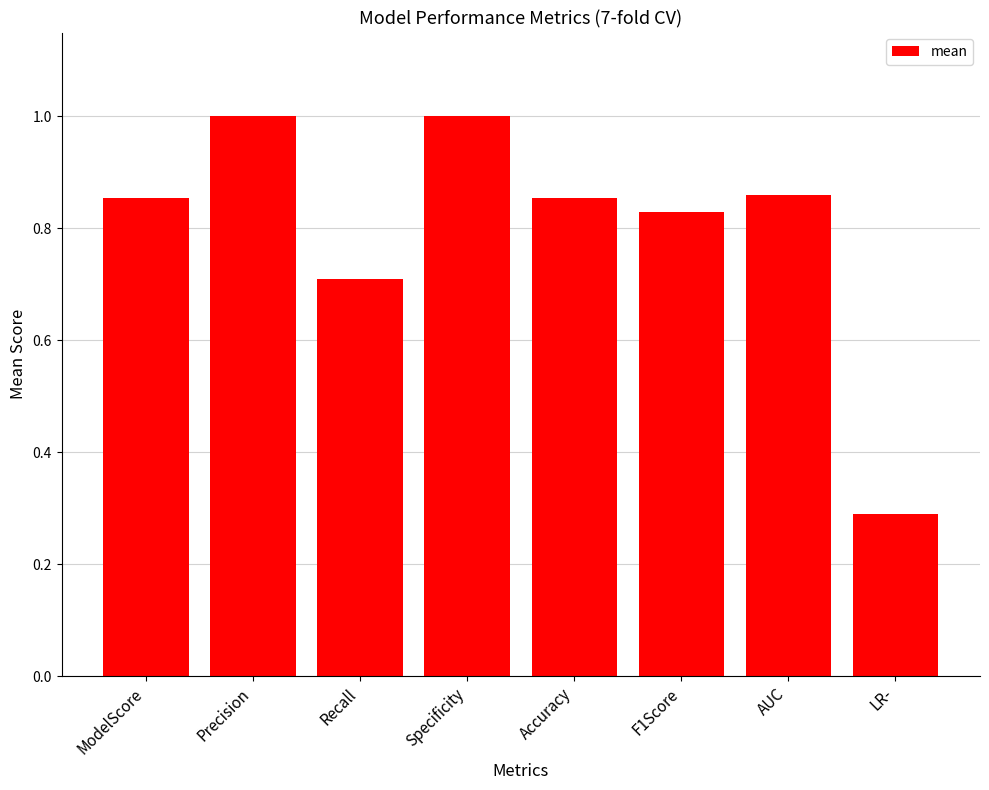

Which has a higher value, Specificity or AUC?

Specificity